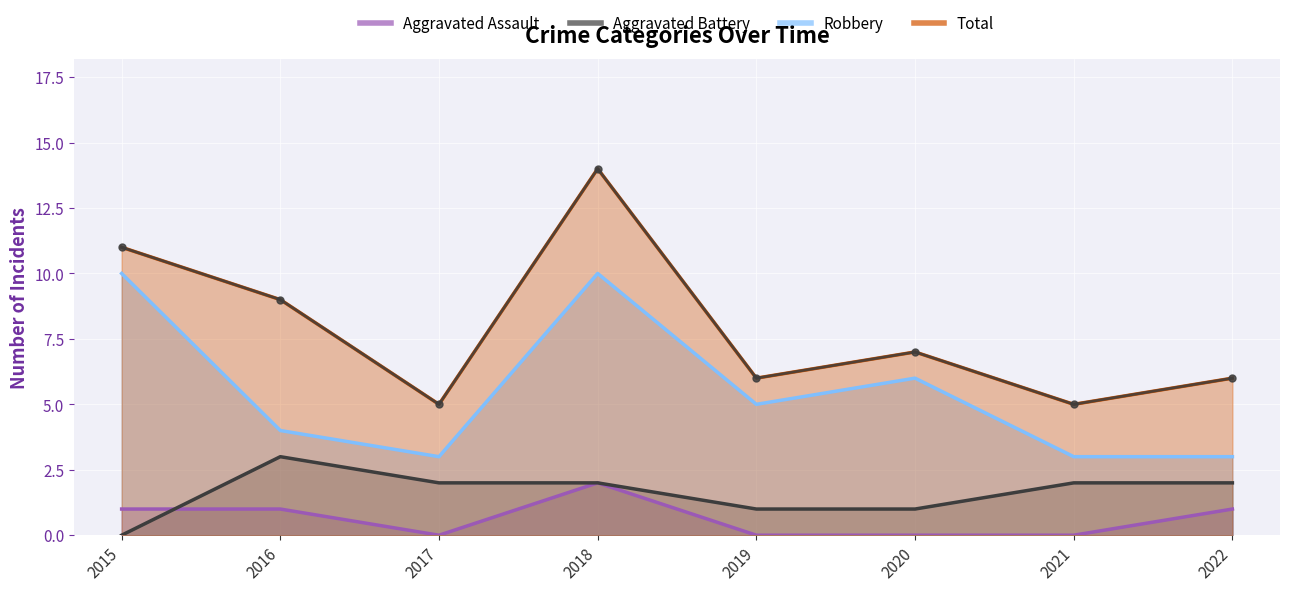

Count the Total values in the range 6 to 11.

5